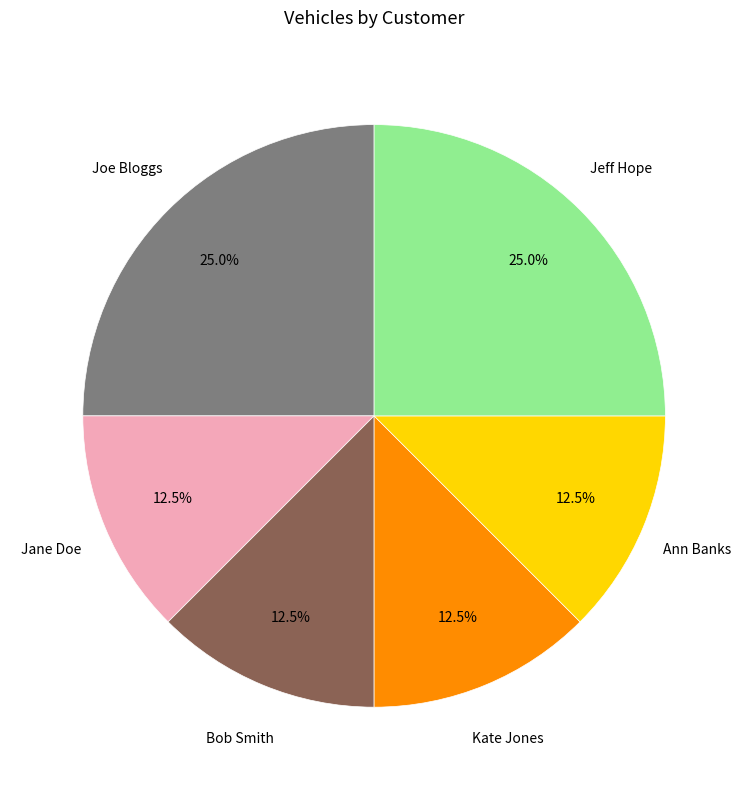

Is there a majority slice in this chart?

No